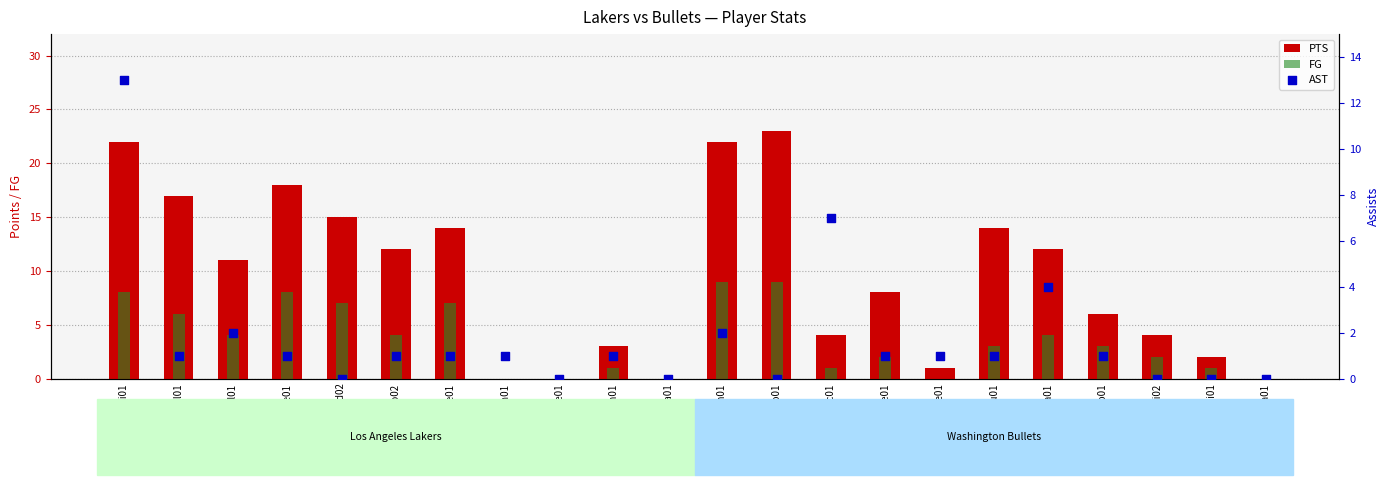

At which category is the sum across all series the highest?

vanexni01